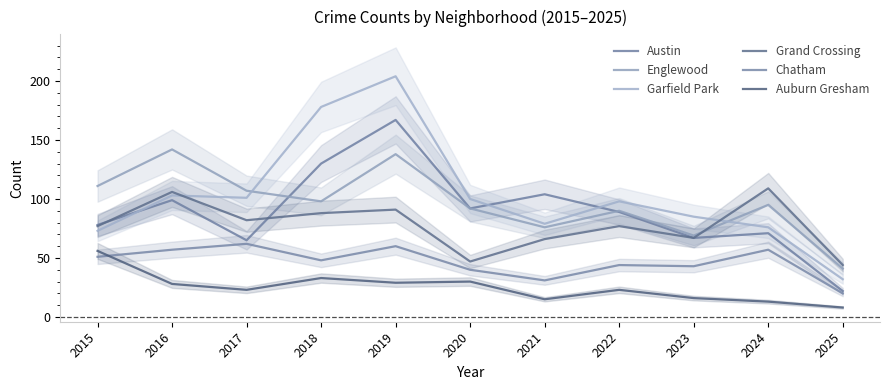

Reading right to left, what are all the values shown in this chart?

Austin: 2025=22	2024=71	2023=67	2022=89	2021=104	2020=92	2019=167	2018=130	2017=65	2016=99	2015=78
Englewood: 2025=41	2024=95	2023=69	2022=90	2021=76	2020=92	2019=138	2018=98	2017=107	2016=142	2015=111
Garfield Park: 2025=32	2024=76	2023=85	2022=98	2021=79	2020=100	2019=204	2018=178	2017=101	2016=103	2015=73
Grand Crossing: 2025=44	2024=109	2023=67	2022=77	2021=66	2020=47	2019=91	2018=88	2017=82	2016=106	2015=77
Chatham: 2025=20	2024=57	2023=43	2022=44	2021=31	2020=40	2019=60	2018=48	2017=62	2016=57	2015=51
Auburn Gresham: 2025=8	2024=13	2023=16	2022=23	2021=15	2020=30	2019=29	2018=33	2017=23	2016=28	2015=56